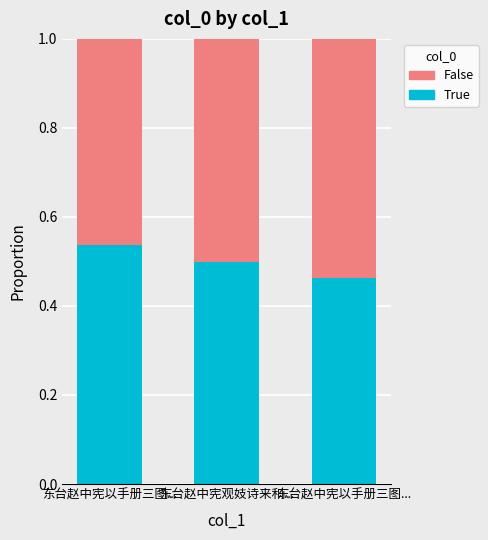

What is the approximate value of False at 东台赵中宪观妓诗来和...?

0.5